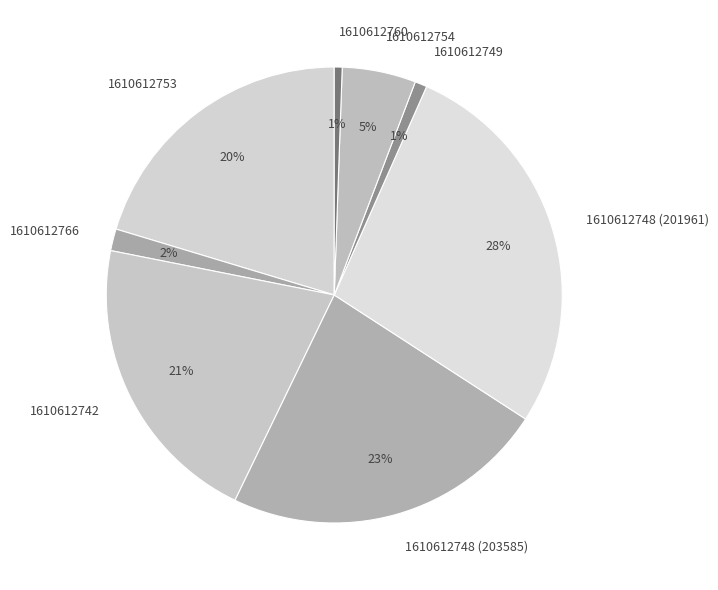

Is there any slice that represents more than half of the pie?

No